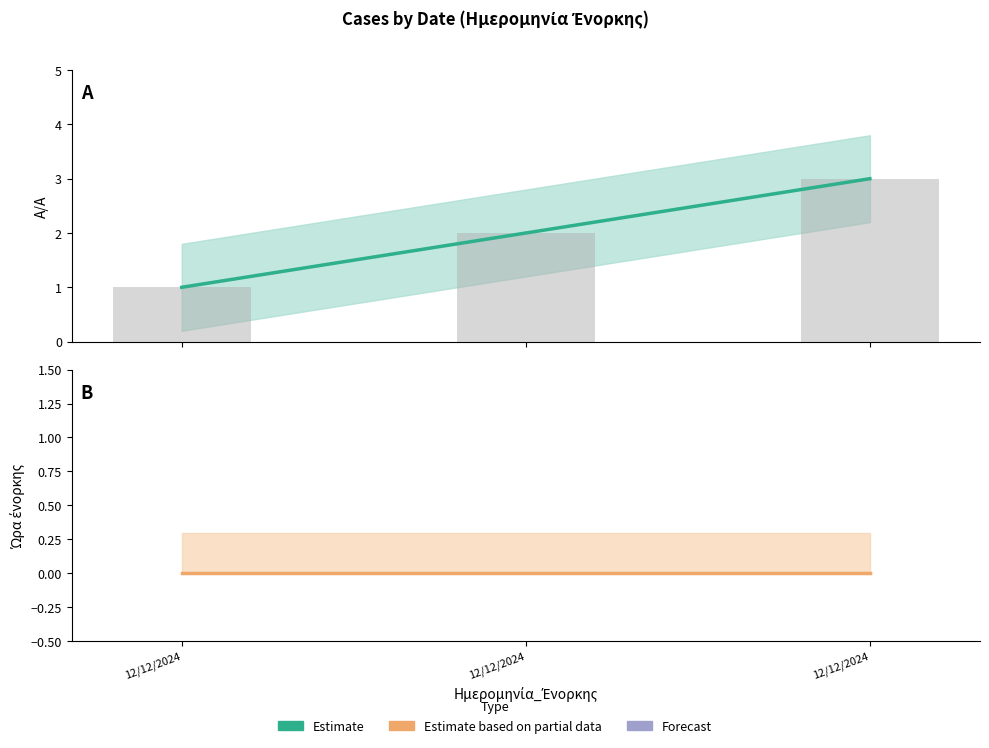

Is the value of A/A (bar) at 12/12/2024 greater than the value of Ώρα ένορκης at 12/12/2024?

Yes